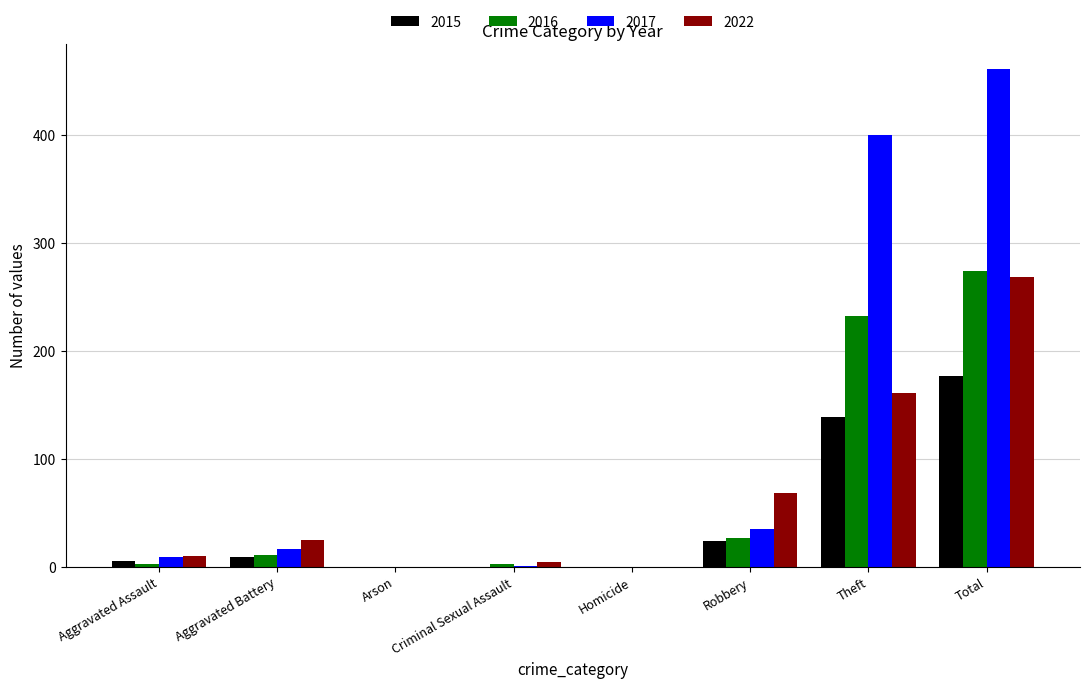

Which series has the largest total across all categories?

2017